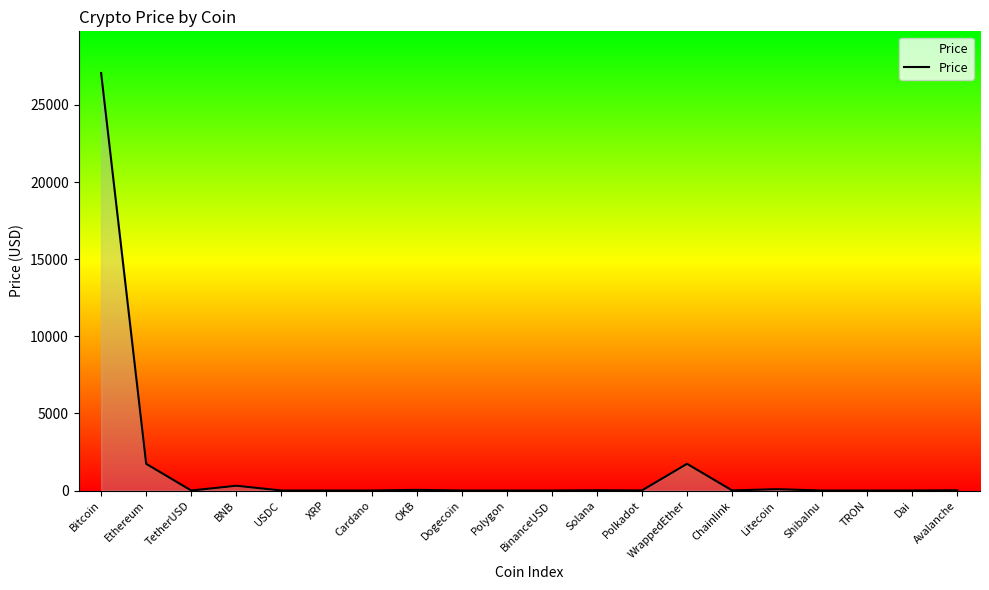

How many lines are shown in the chart?

1